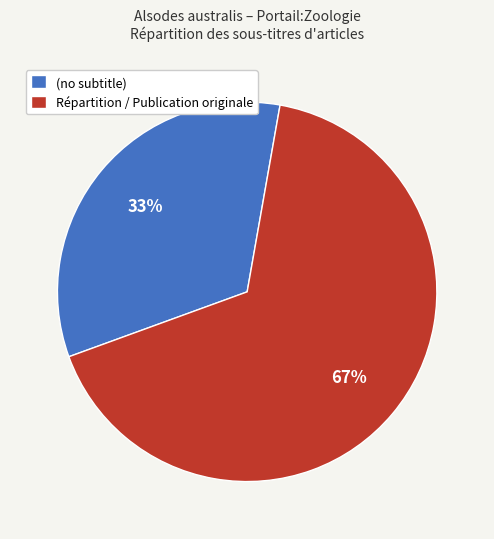

To the nearest percent, what is the average slice percentage?

50%